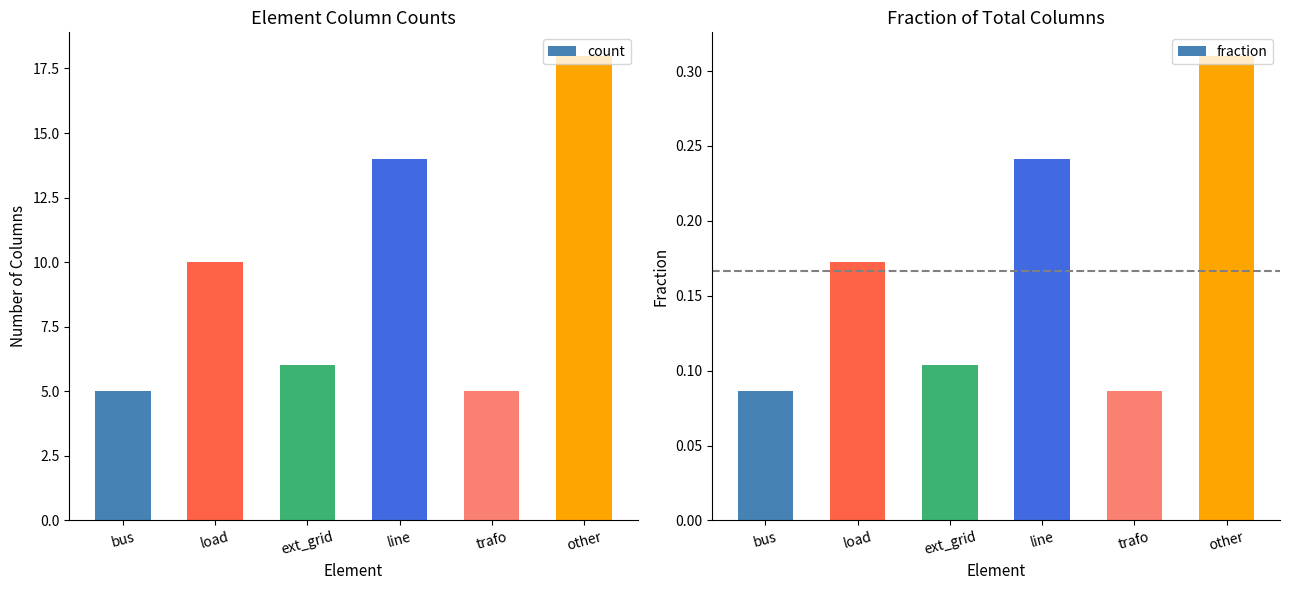

Is the value of fraction at trafo greater than the value of count at other?

No